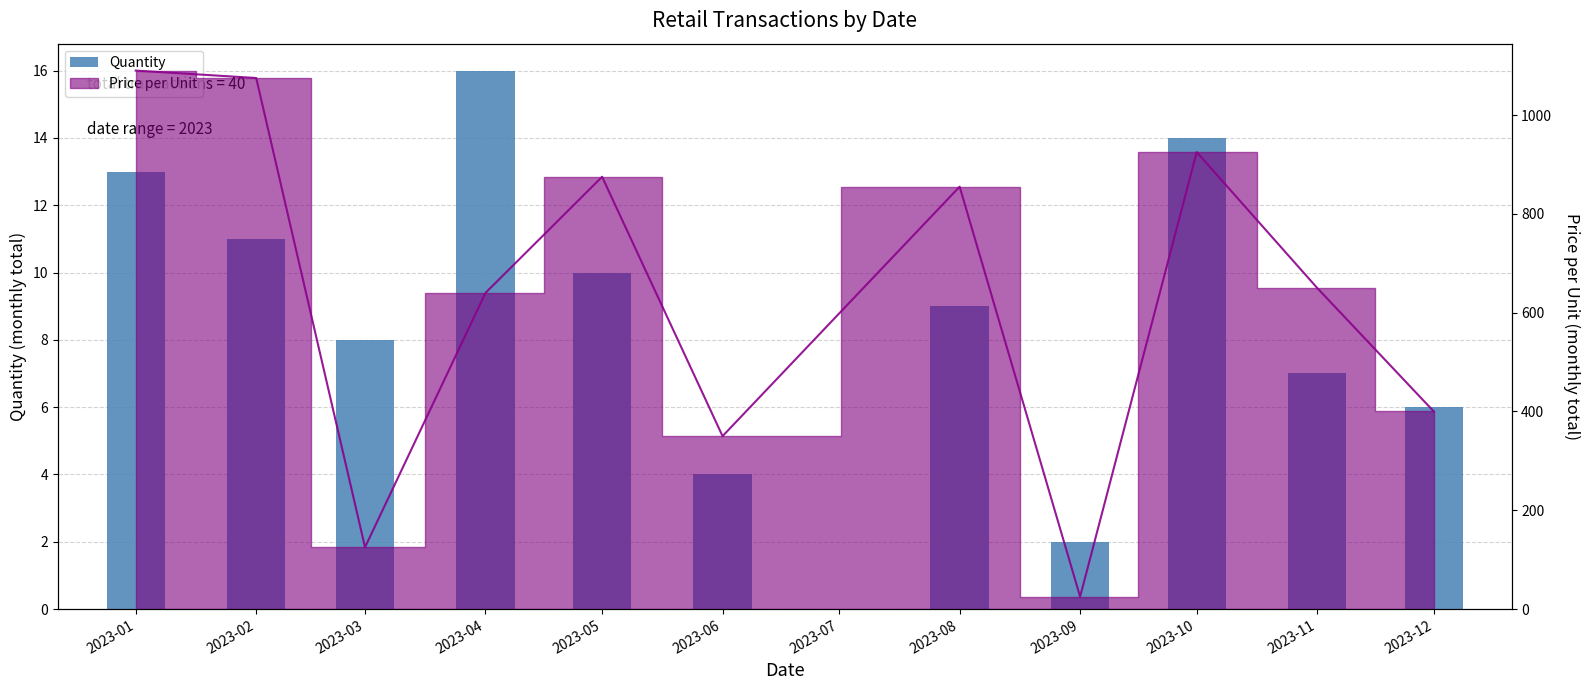

Is it true that the value at 2023-11 is 3?

False